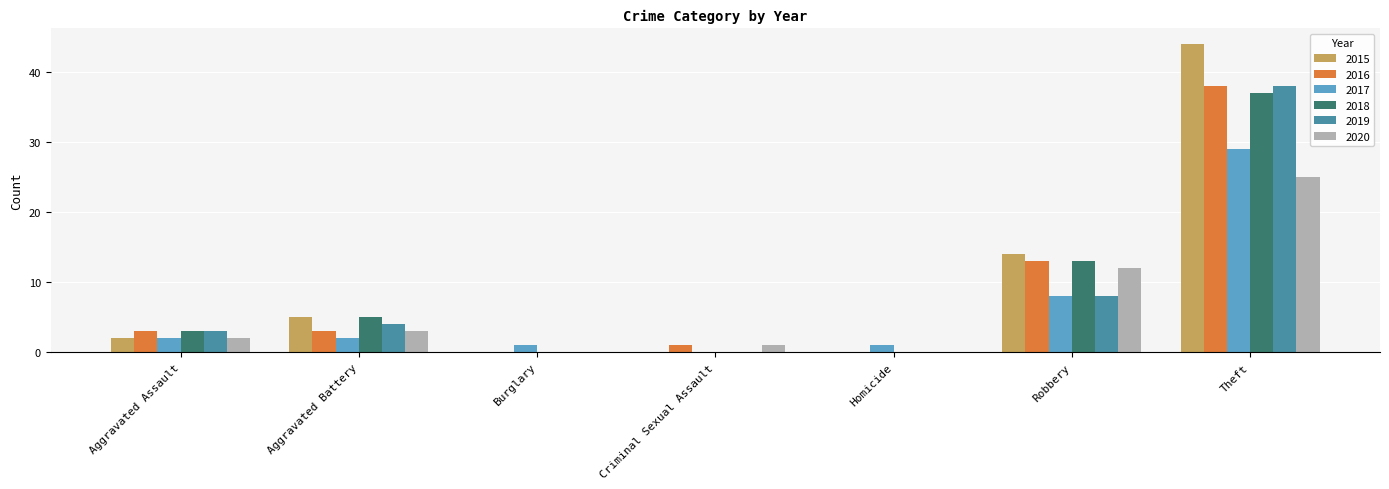

Is it true that 2020 equals 3 at Aggravated Battery?

True